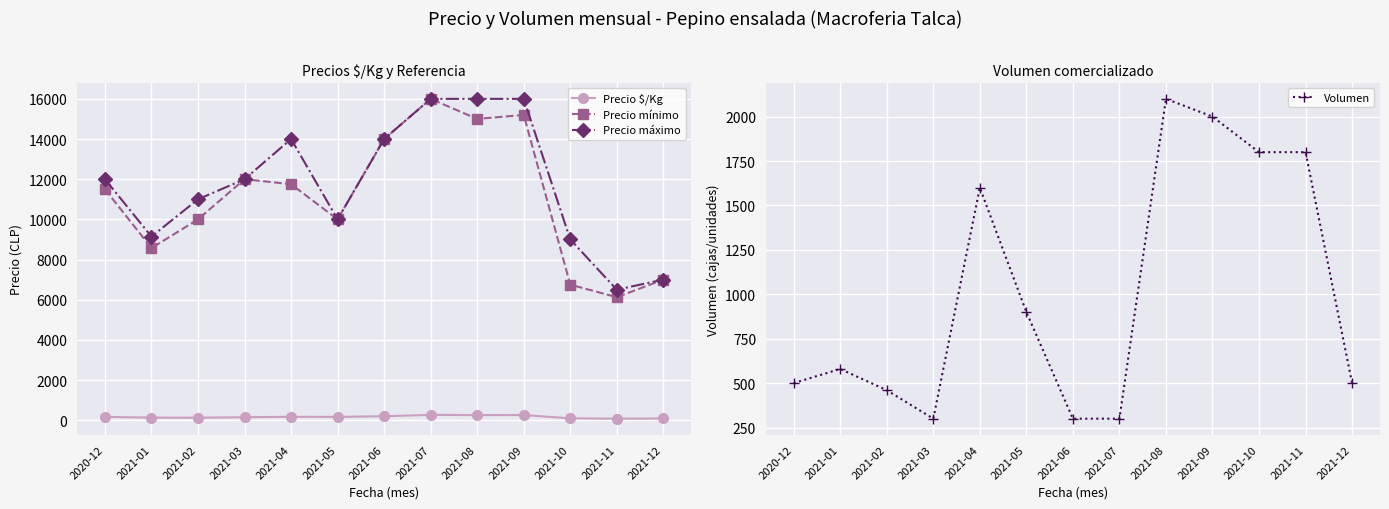

Reading right to left, list all the values displayed in this chart.

Precio $/Kg: 2021-12=88	2021-11=78	2021-10=94	2021-09=260	2021-08=257	2021-07=267	2021-06=200	2021-05=167	2021-04=172	2021-03=150	2021-02=125	2021-01=130	2020-12=167
Precio mínimo: 2021-12=7000	2021-11=6125	2021-10=6750	2021-09=15200	2021-08=15000	2021-07=16000	2021-06=14000	2021-05=10000	2021-04=11750	2021-03=12000	2021-02=10000	2021-01=8571	2020-12=11500
Precio máximo: 2021-12=7000	2021-11=6500	2021-10=9000	2021-09=16000	2021-08=16000	2021-07=16000	2021-06=14000	2021-05=10000	2021-04=14000	2021-03=12000	2021-02=11000	2021-01=9143	2020-12=12000
Volumen: 2021-12=500	2021-11=1800	2021-10=1800	2021-09=2000	2021-08=2100	2021-07=300	2021-06=300	2021-05=900	2021-04=1600	2021-03=300	2021-02=460	2021-01=580	2020-12=500